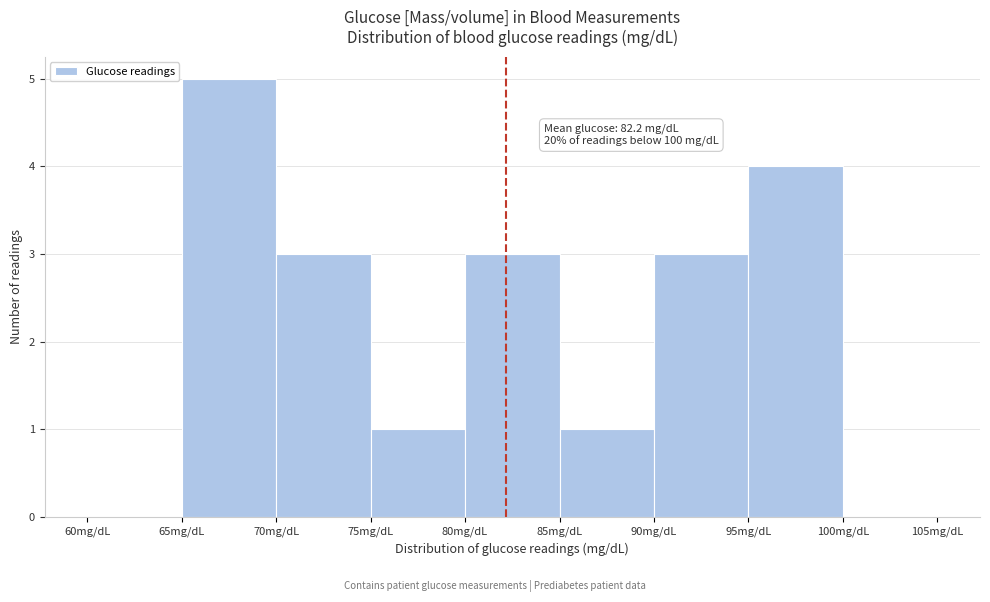

Which range on the x-axis has the tallest bar?

65 to 70